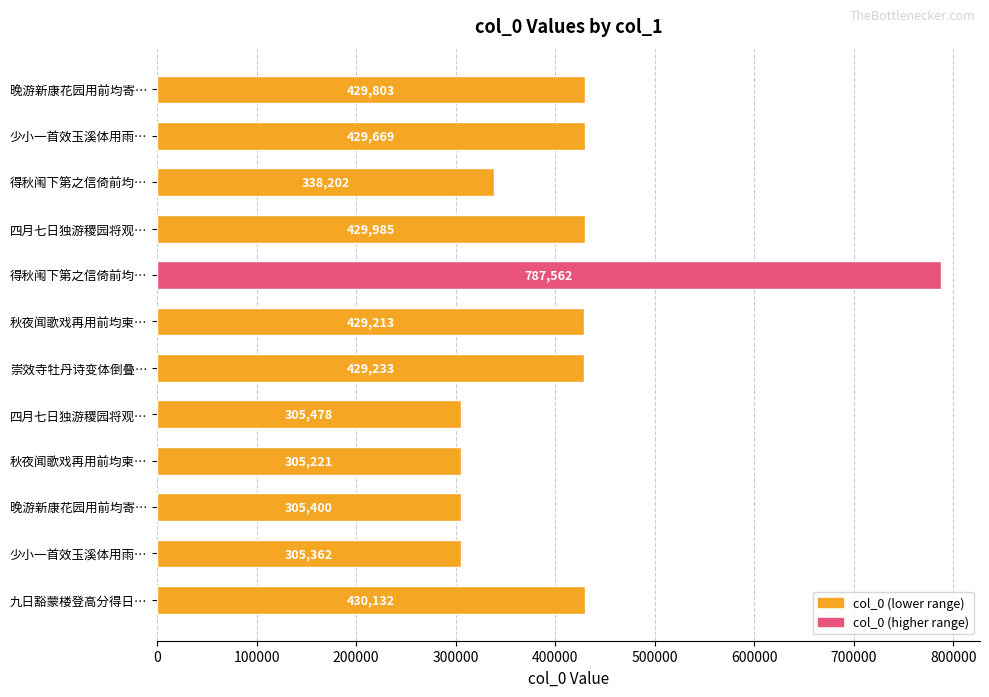

Does the chart contain any negative values?

No